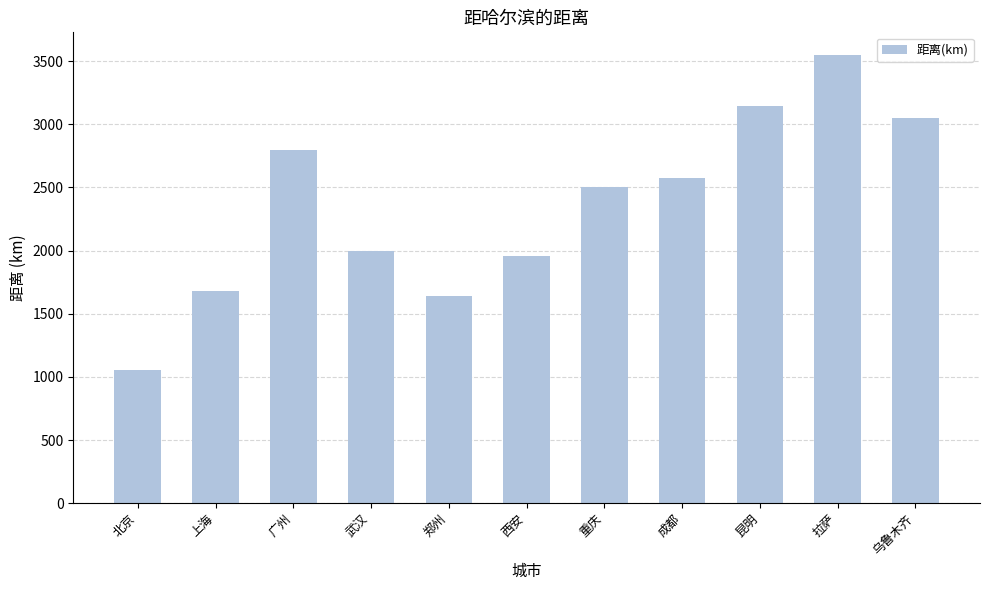

Does the chart contain any negative values?

No